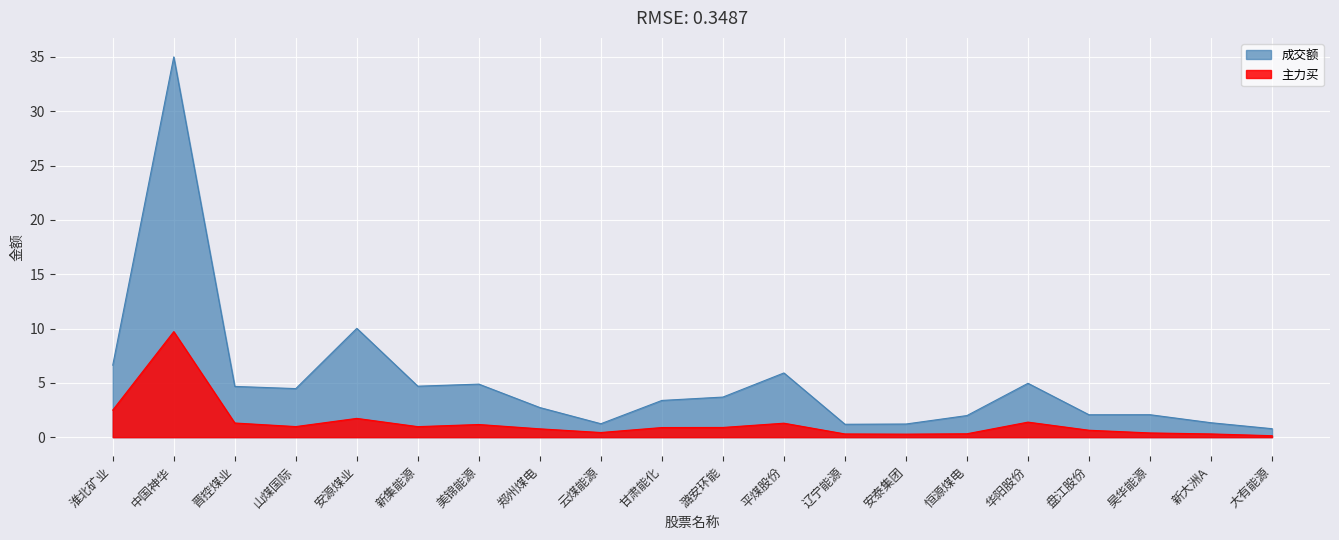

What is the difference between the highest and lowest values at 安源煤业?

8.3